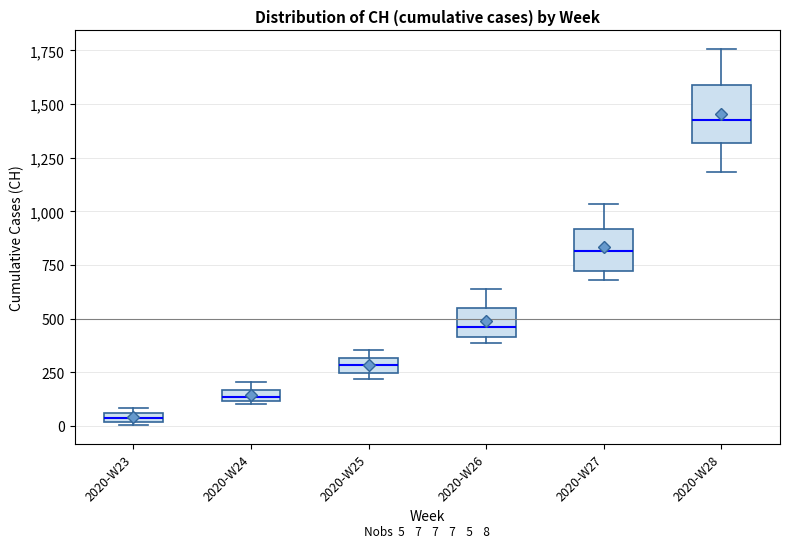

Which box has the lowest median line?

2020-W23